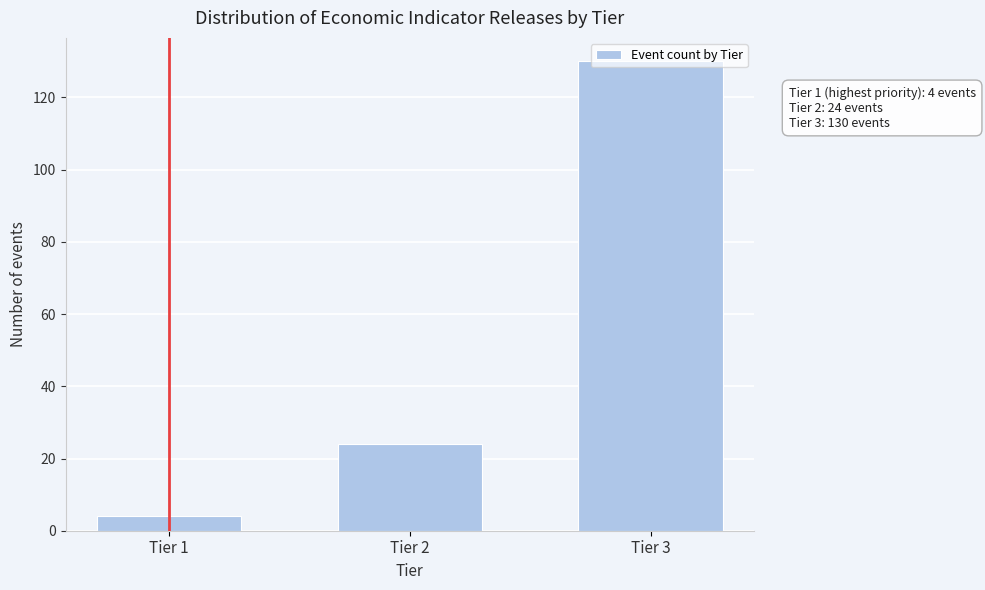

Is it true that the value at Tier 3 is 130?

True